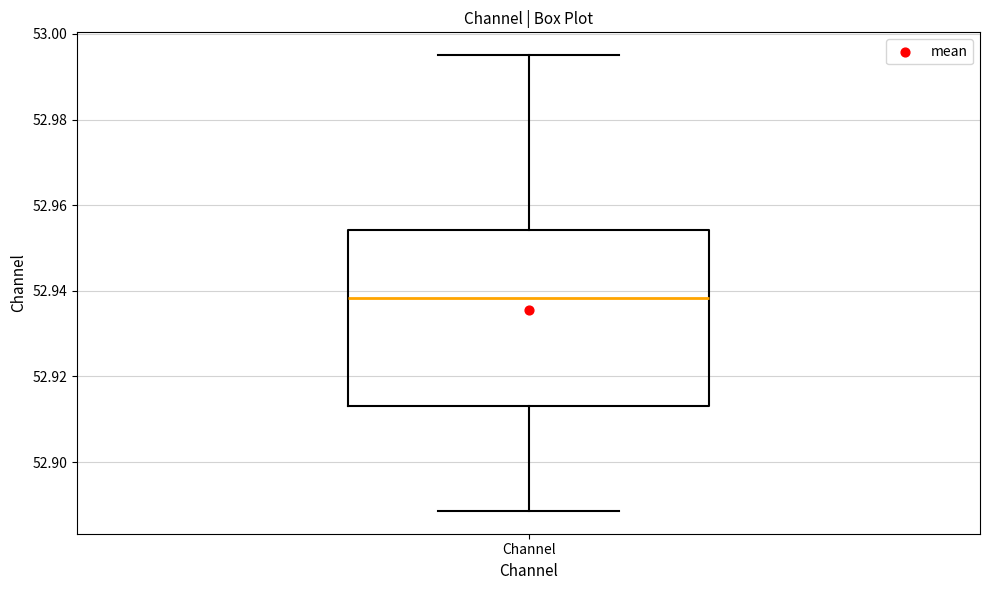

Read this box plot against the y-axis: the position of the median line, the range covered by the box, and the ends of both whiskers. The values are not printed on the chart, so give them approximately, as read against the axis.

median 52.938, box 52.914 to 52.954, whiskers 52.888 to 52.996